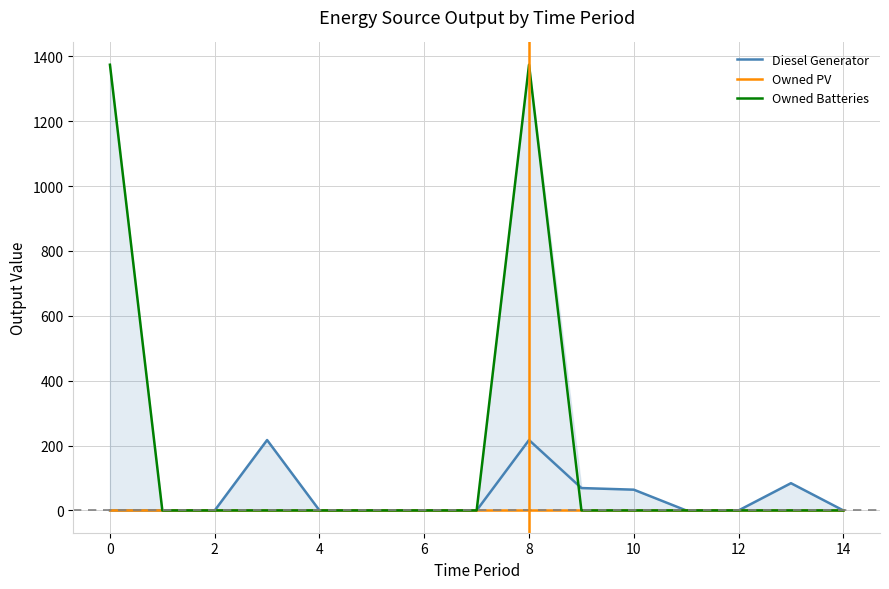

Is it true that Owned Batteries equals -535 at 12?

False